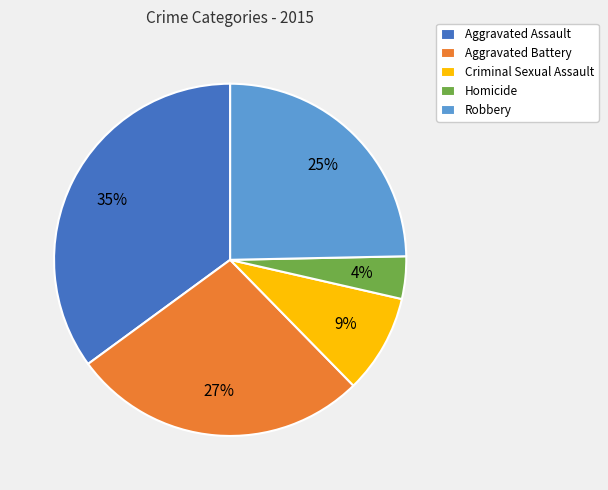

Which category has the smallest portion of the pie?

Homicide